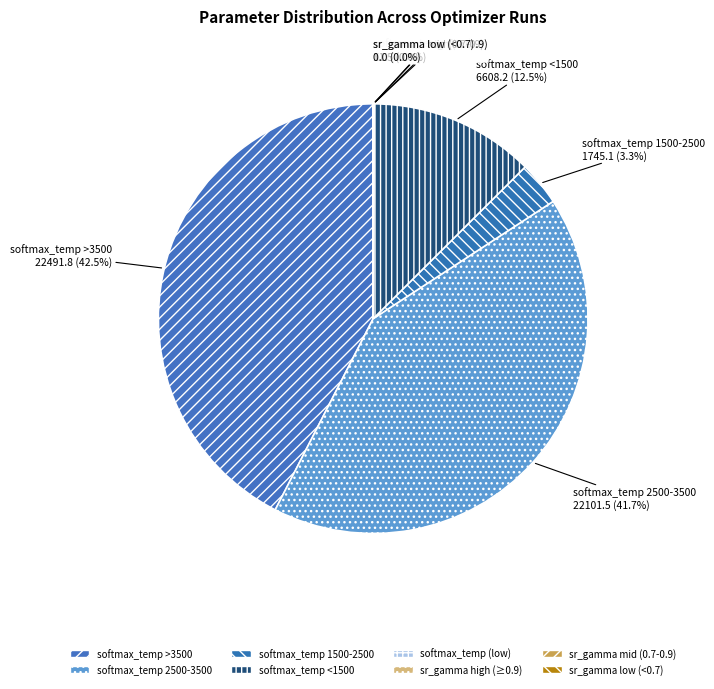

What portion of the pie excludes softmax_temp 2500-3500?

58.3%